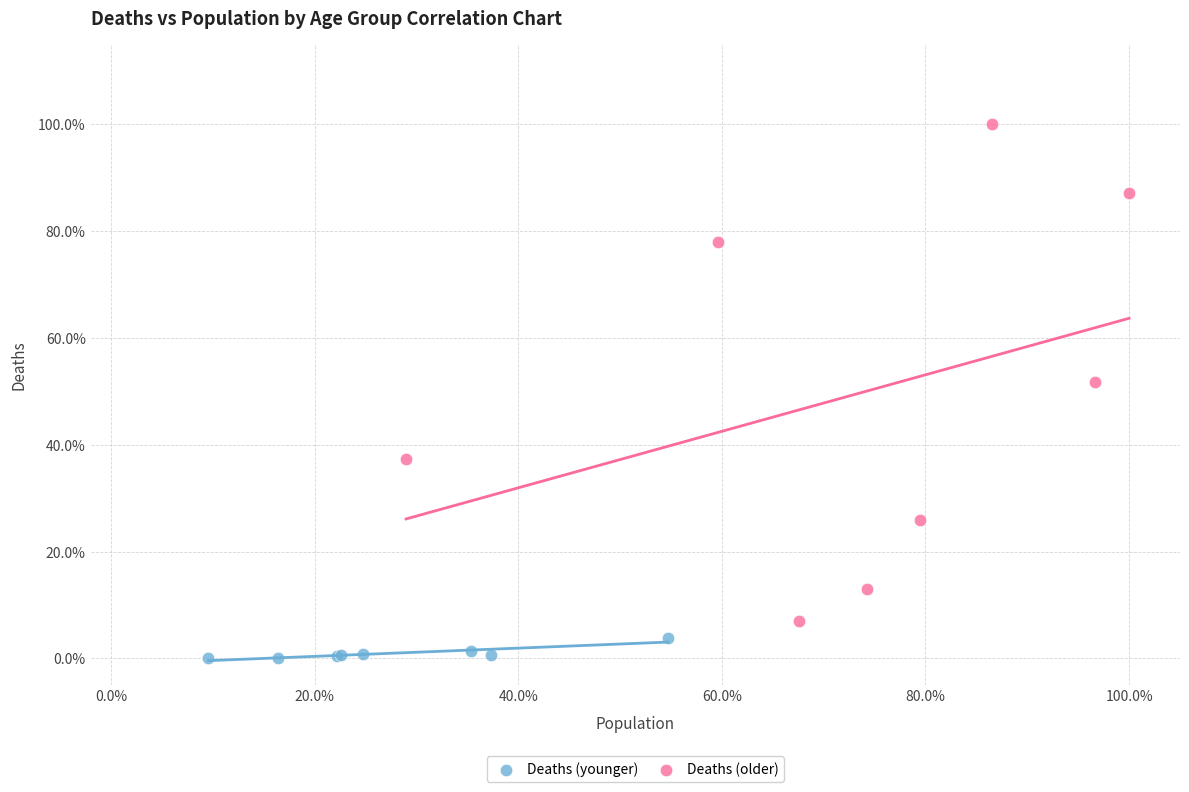

What are all the series names shown in the legend?

Deaths (younger), Deaths (older)